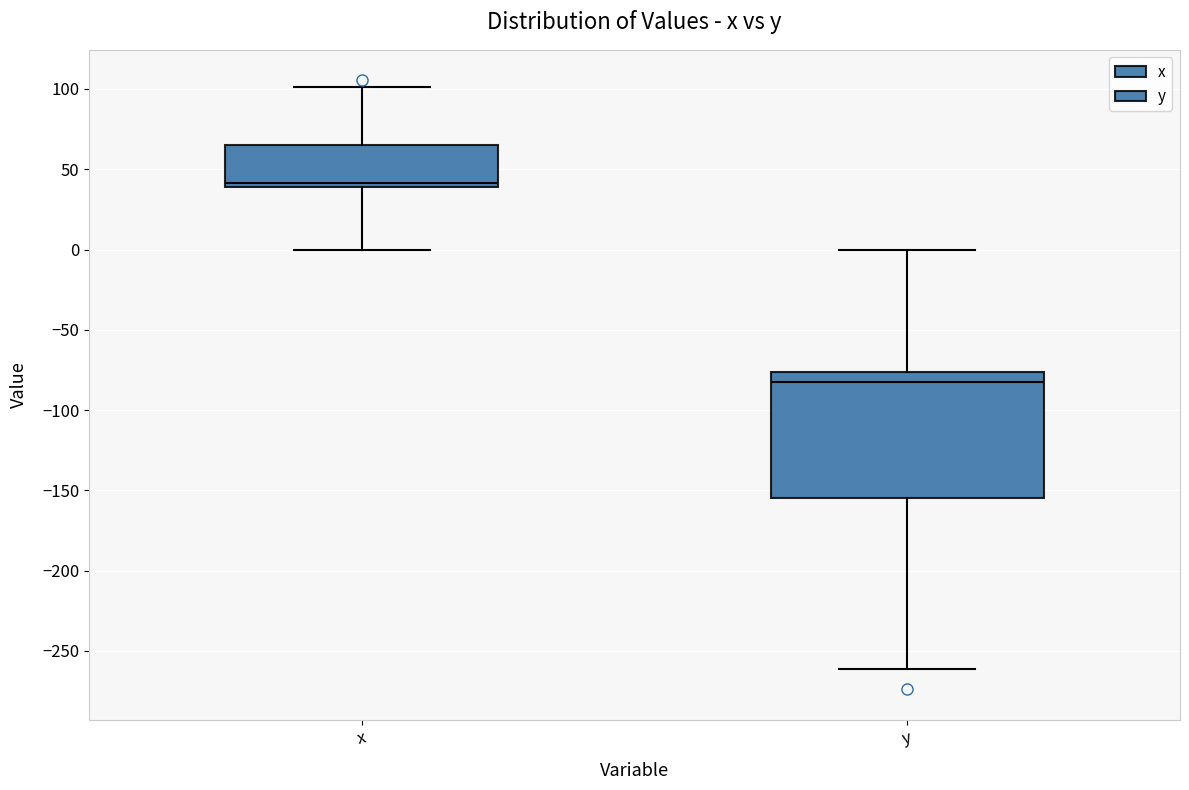

Which box has the highest median line?

x